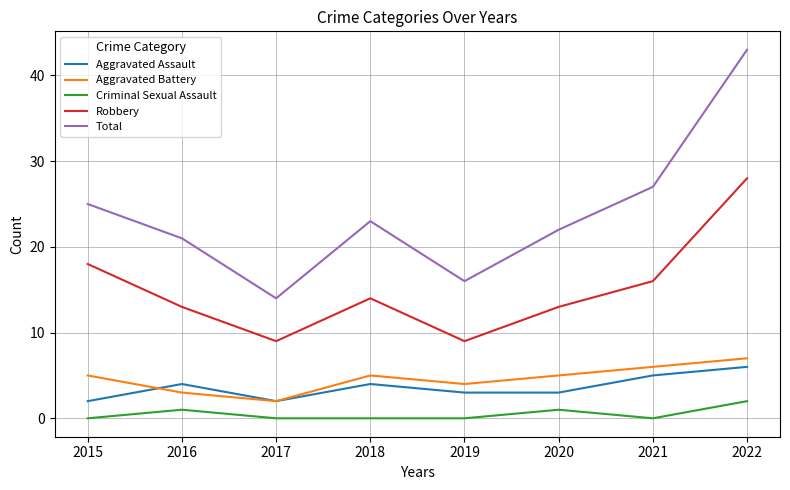

Rank the categories by Total value from highest to lowest.

2022, 2021, 2015, 2018, 2020, 2016, 2019, 2017